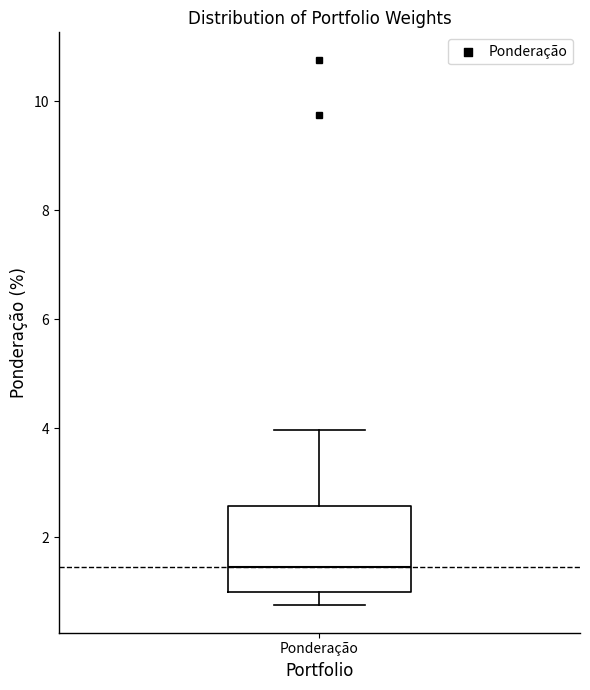

Where does the lower whisker of the box for Ponderação end on the y-axis? The values are not printed on the chart, so give them approximately, as read against the axis.

0.8